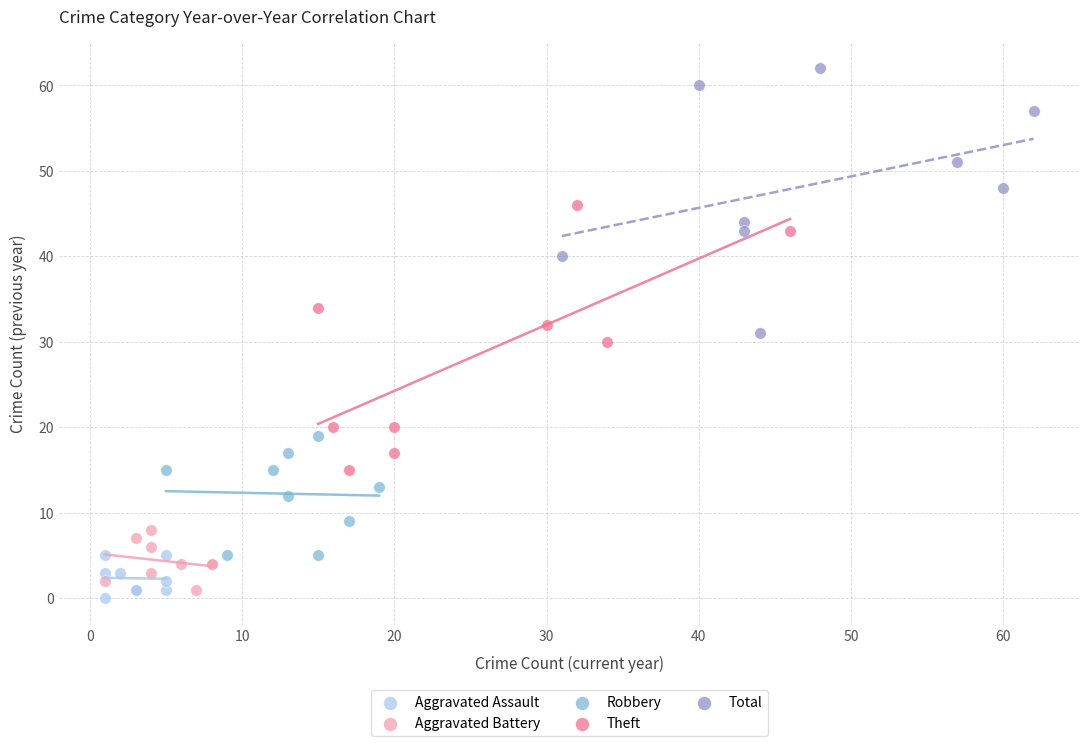

Which series reaches the maximum Y coordinate?

Total